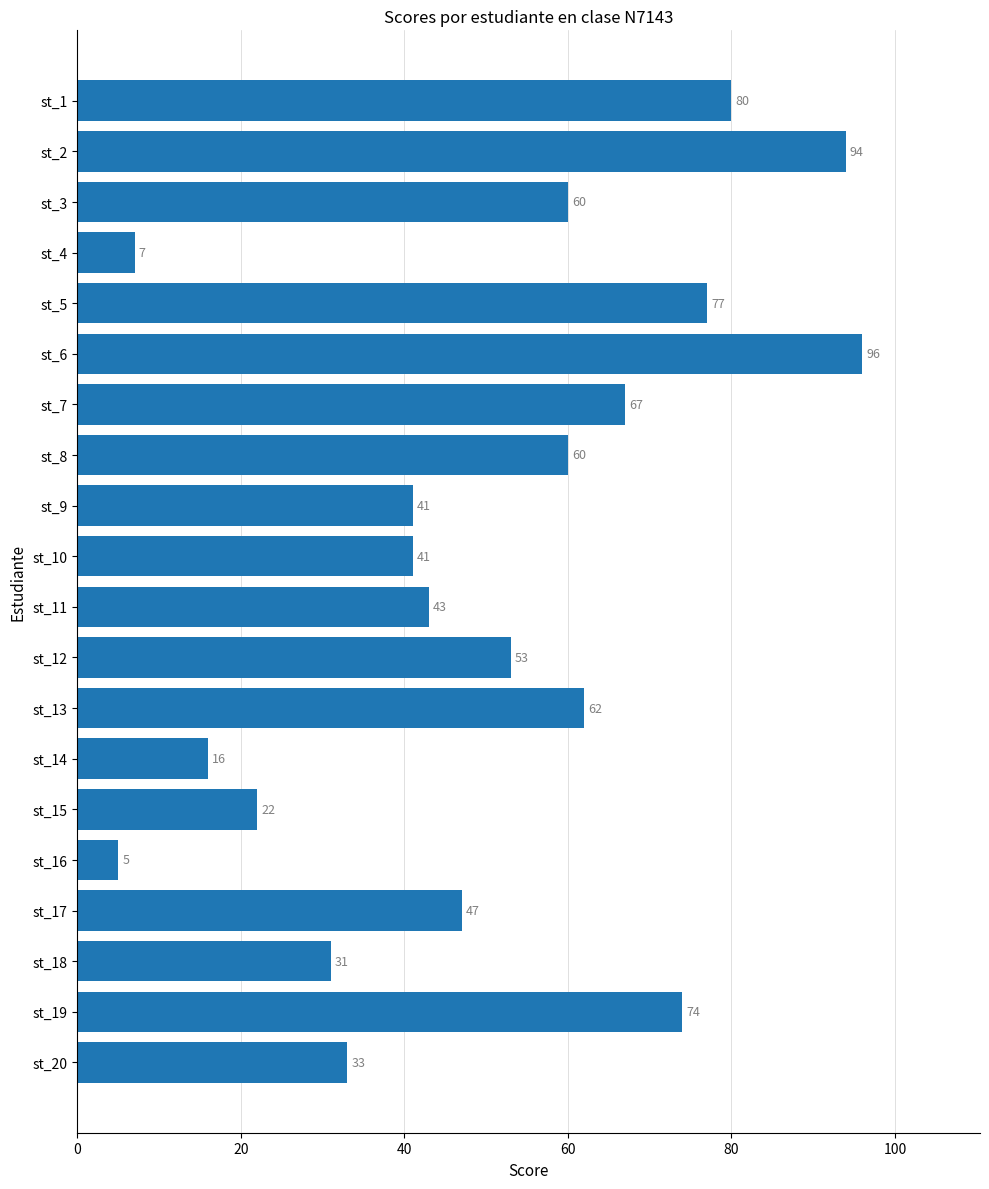

What is the change in value from st_7 to st_15?

-45